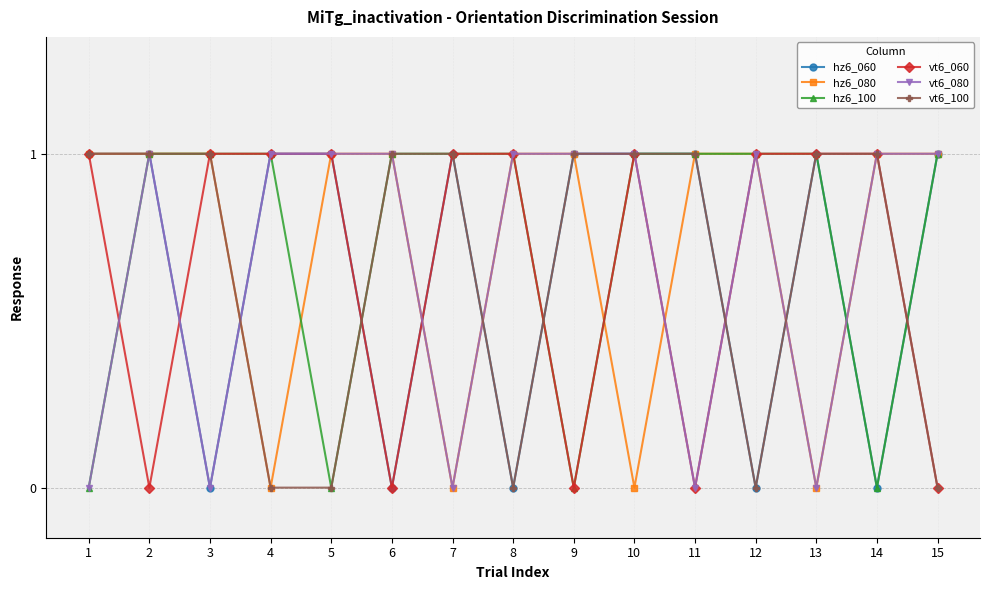

How many values in the vt6_100 series are below 1?

5